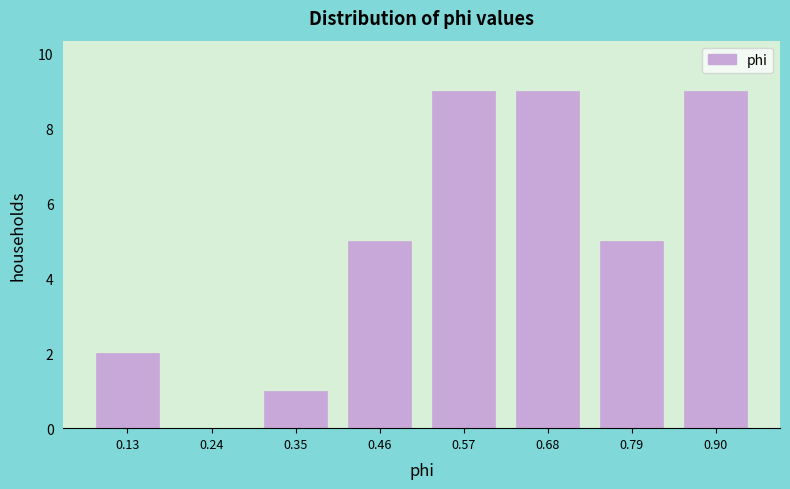

Reading left to right, list every bar in this chart as the range it spans on the x-axis followed by its height. Neither the bar edges nor the heights are printed on the chart, so give them approximately, as read against the axes.

0.08 to 0.18: 2
0.18 to 0.30: 0
0.30 to 0.40: 1
0.40 to 0.52: 5
0.52 to 0.62: 9
0.62 to 0.74: 9
0.74 to 0.84: 5
0.84 to 0.96: 9